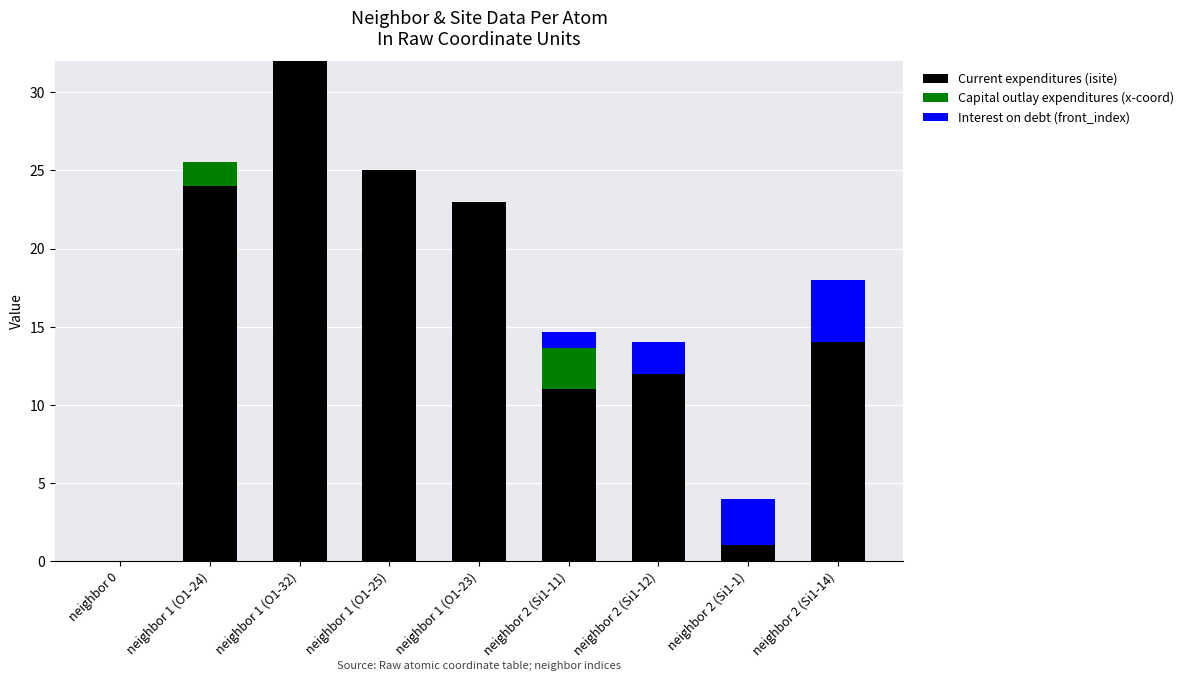

At which label is Current expenditures (isite) closest to 16?

neighbor 2 (Si1-14)